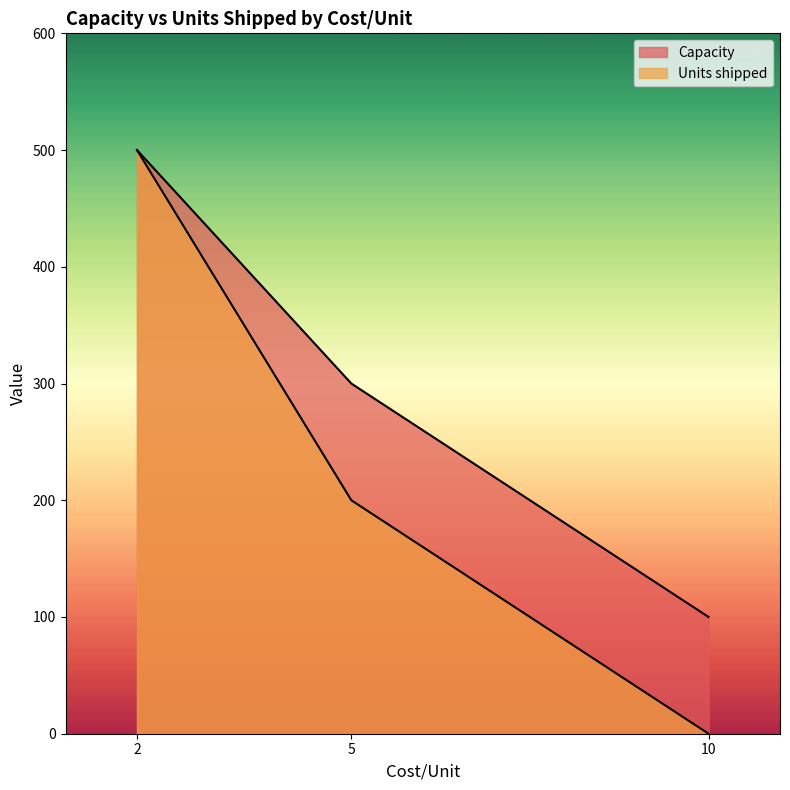

Reading left to right, extract all data points from this chart.

Capacity: 10=100	5=300	2=500
Units shipped: 10=0	5=200	2=500